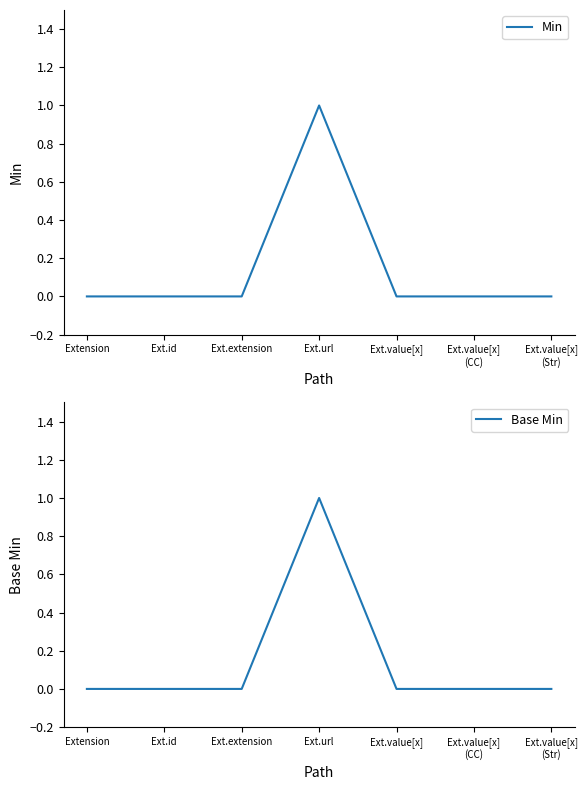

Which series changed the most between Ext.value[x]
(CC) and Ext.value[x]
(Str)?

Min